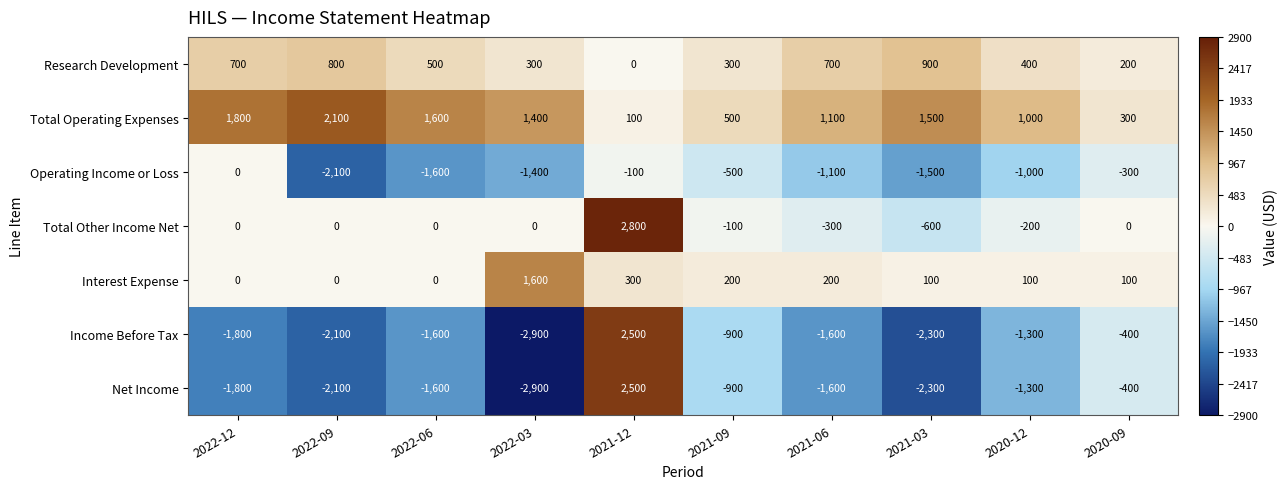

What is the total value across all series at 2021-09?

-1400